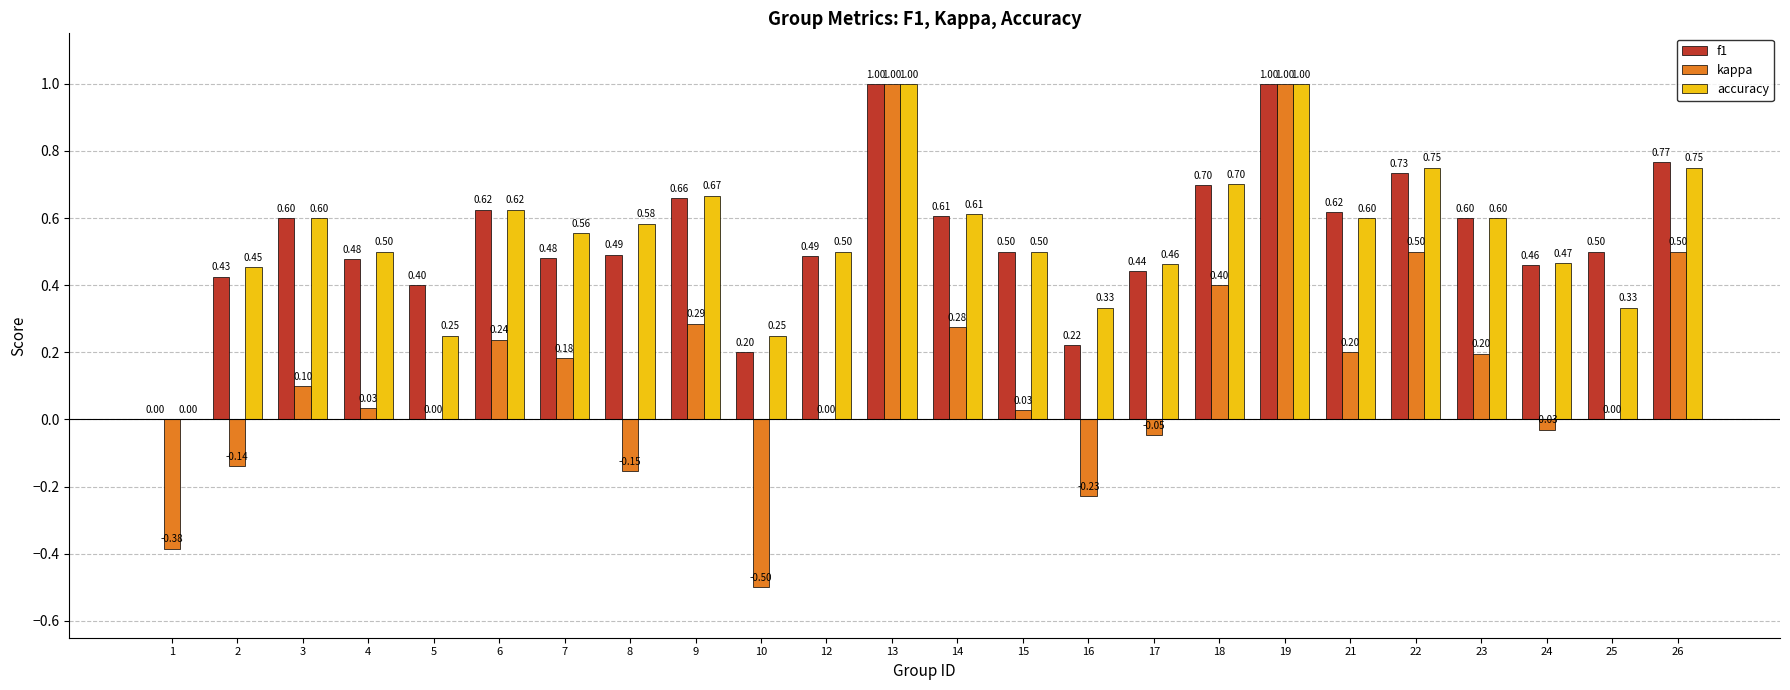

What is the sum of the f1 values at 23 and 13?

1.6